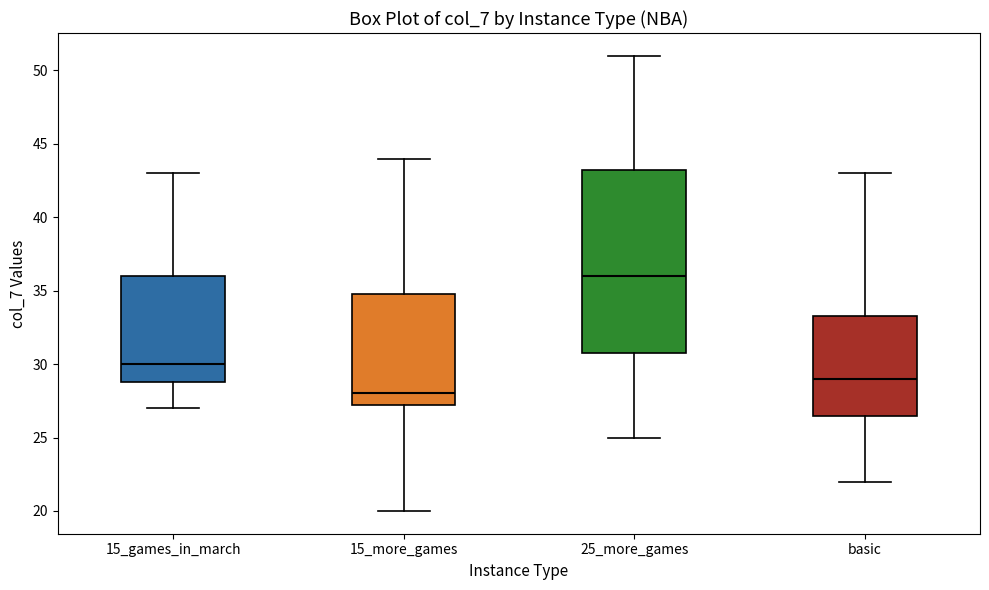

Which box has the lowest median line?

15_more_games